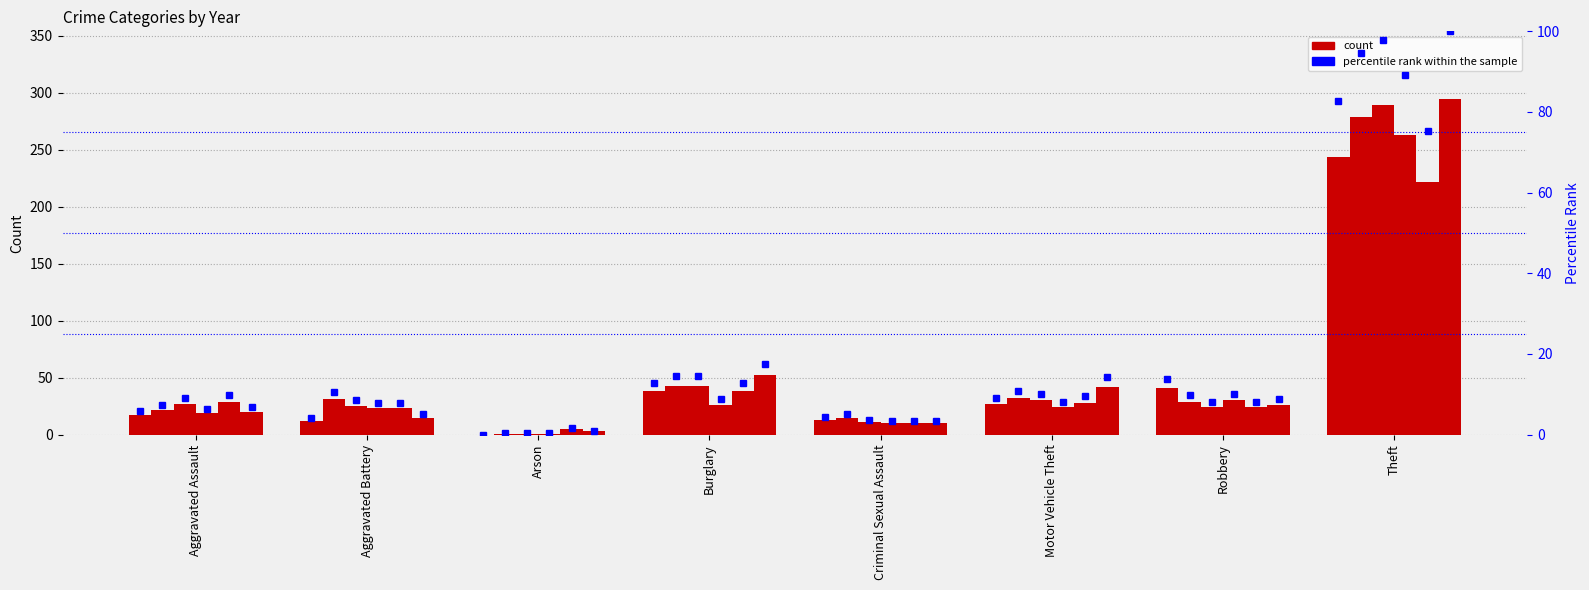

Reading left to right, transcribe all the data shown in this chart.

2019: Aggravated Assault=27	Aggravated Battery=25	Arson=1	Burglary=43	Criminal Sexual Assault=11	Motor Vehicle Theft=30	Robbery=24	Theft=289
2020: Aggravated Assault=19	Aggravated Battery=23	Arson=1	Burglary=26	Criminal Sexual Assault=10	Motor Vehicle Theft=24	Robbery=30	Theft=263
2021: Aggravated Assault=29	Aggravated Battery=23	Arson=5	Burglary=38	Criminal Sexual Assault=10	Motor Vehicle Theft=28	Robbery=24	Theft=222
2022: Aggravated Assault=20	Aggravated Battery=15	Arson=3	Burglary=52	Criminal Sexual Assault=10	Motor Vehicle Theft=42	Robbery=26	Theft=295
2017: Aggravated Assault=22	Aggravated Battery=31	Arson=1	Burglary=43	Criminal Sexual Assault=15	Motor Vehicle Theft=32	Robbery=29	Theft=279
2015: Aggravated Assault=17	Aggravated Battery=12	Arson=0	Burglary=38	Criminal Sexual Assault=13	Motor Vehicle Theft=27	Robbery=41	Theft=244